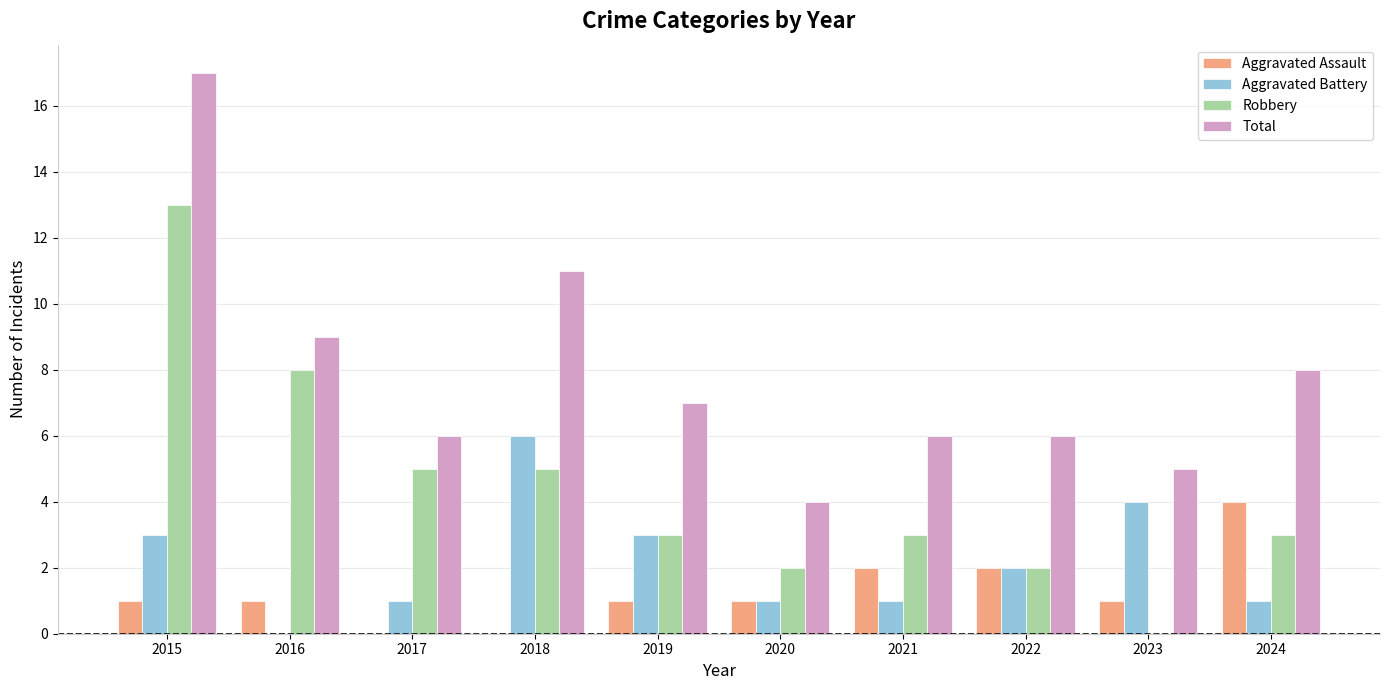

How many categories are shown in the chart?

10